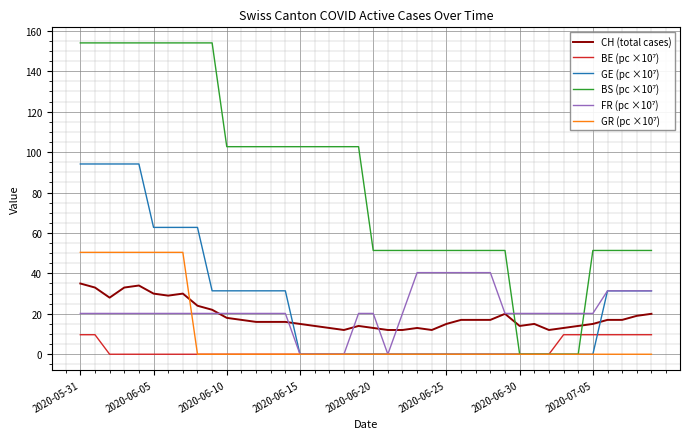

What is the maximum value shown in the chart?

154.0